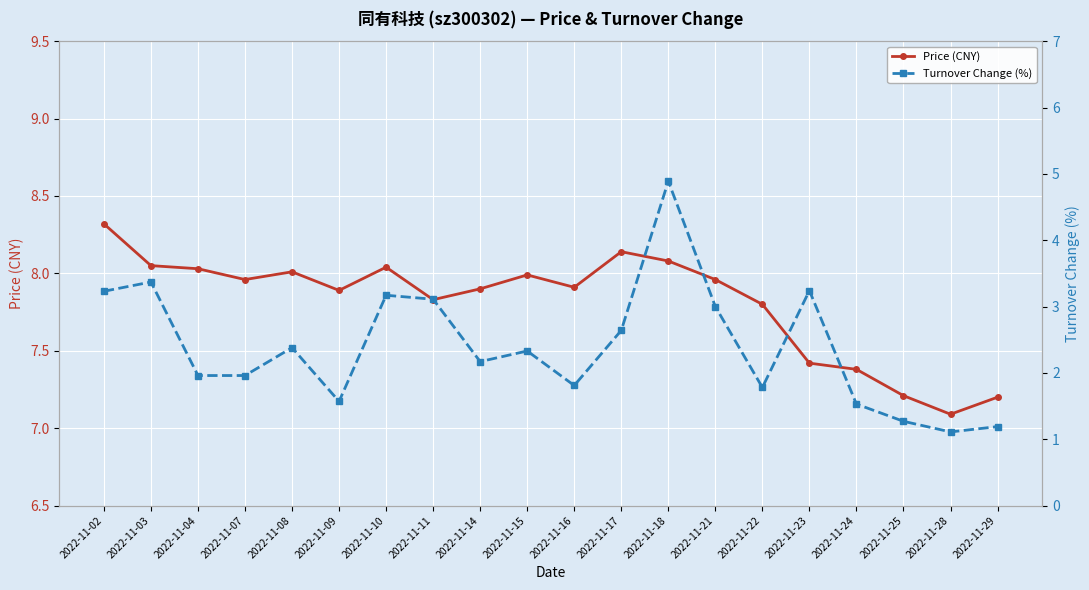

What is the maximum value for Turnover Change (%)?

4.9